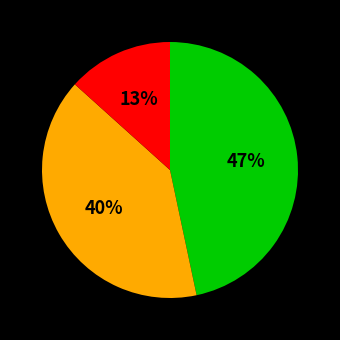

Does any single category account for the majority?

No